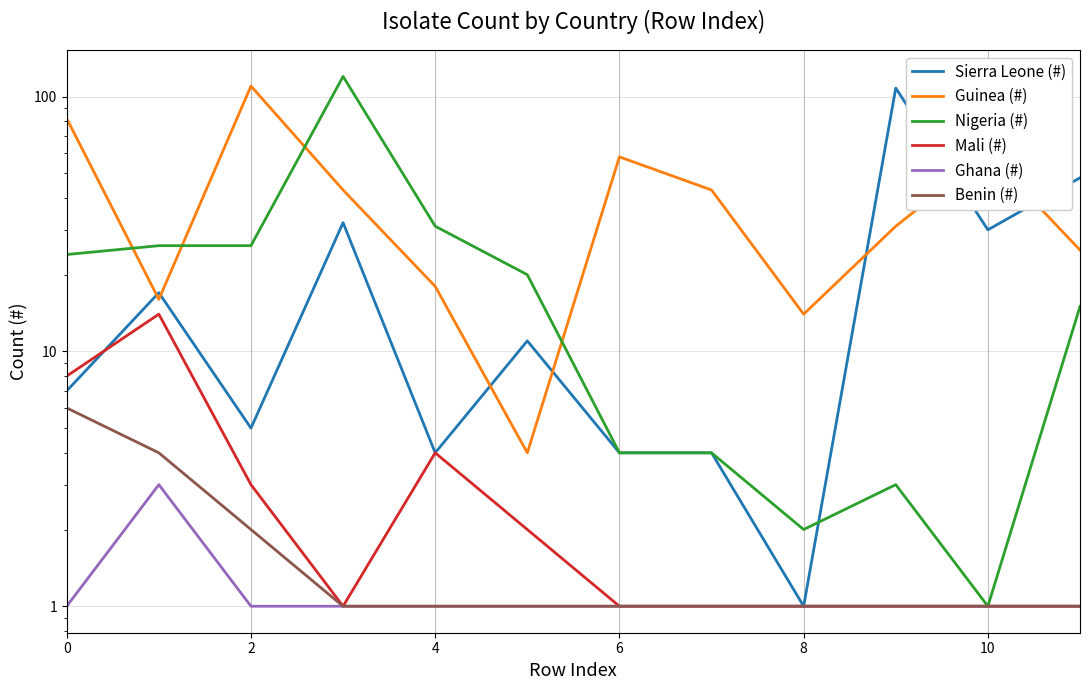

What is the maximum value shown in the chart?

120